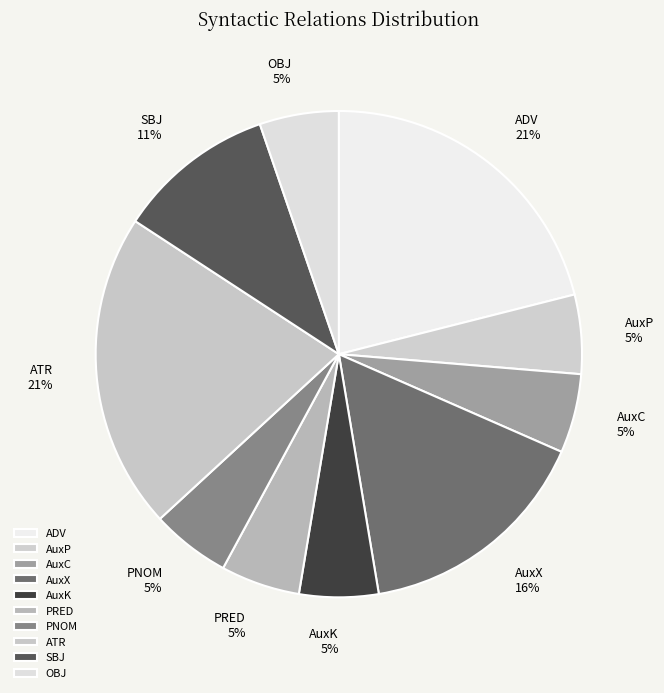

How many segments does this pie chart have?

10